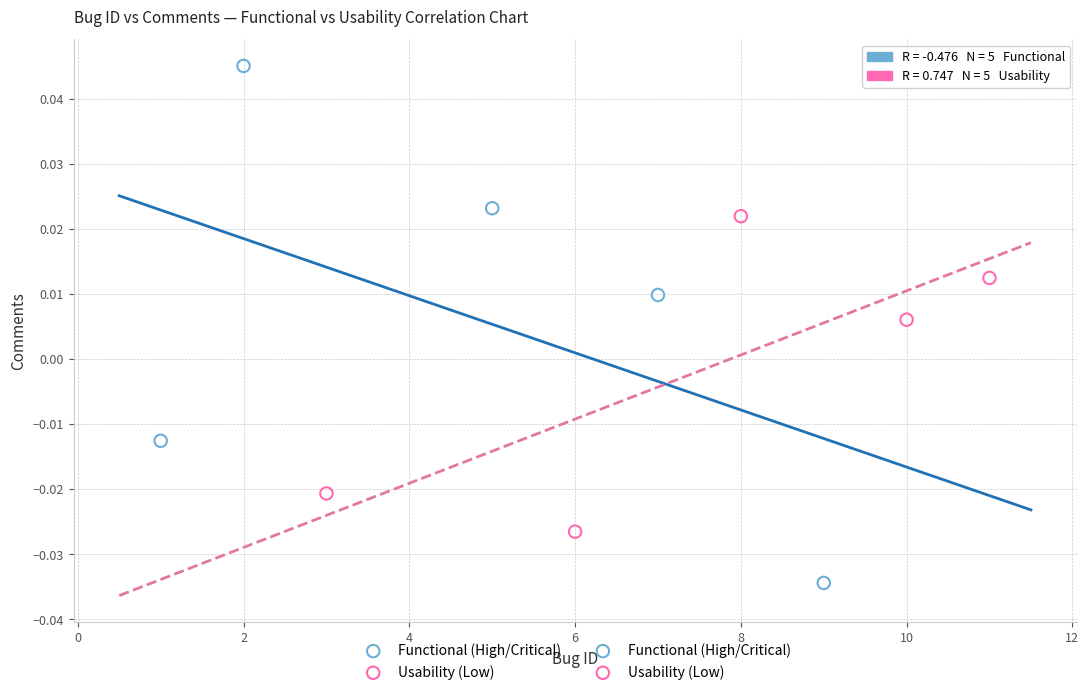

Which series reaches the maximum Y coordinate?

Functional (High/Critical)